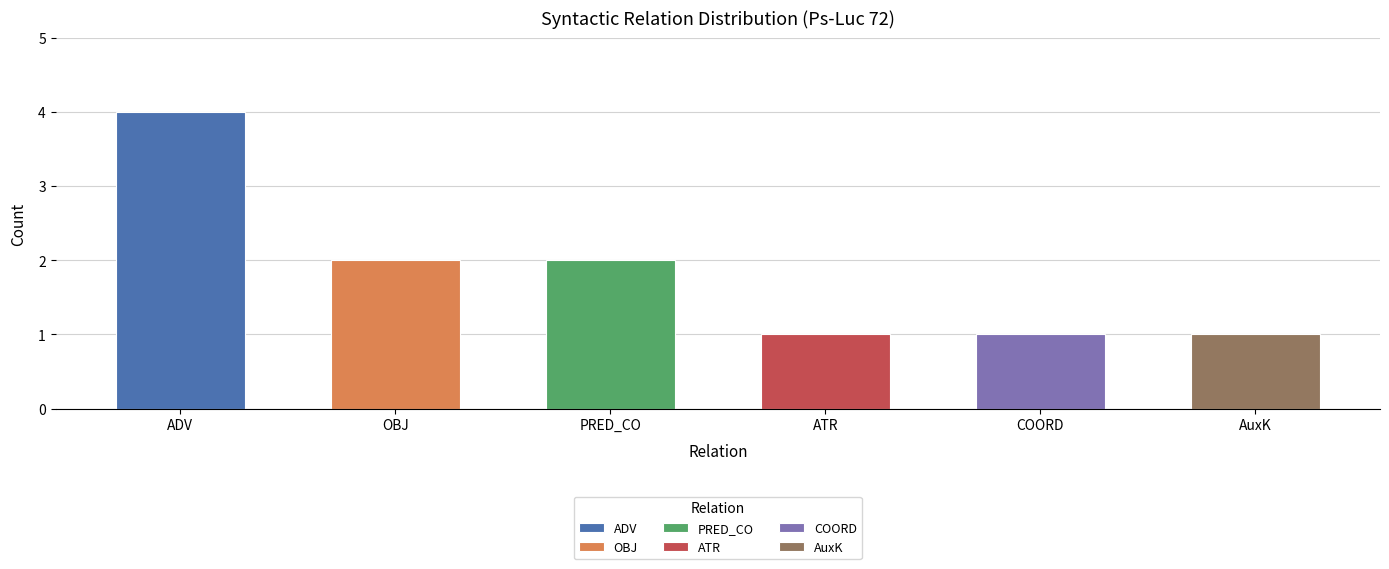

Reading left to right, extract all data points from this chart.

ADV=4	OBJ=2	PRED_CO=2	ATR=1	COORD=1	AuxK=1